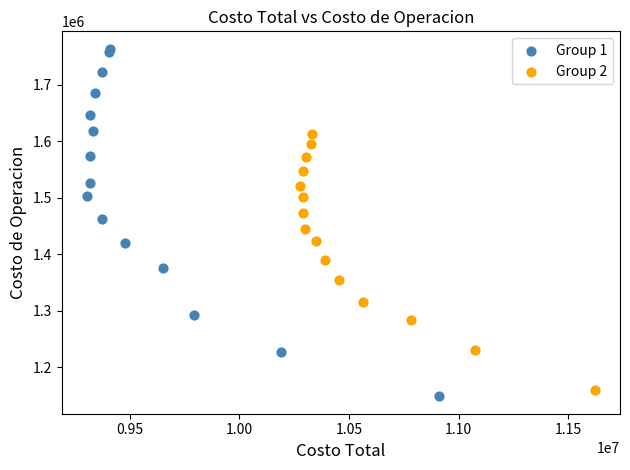

Which series has the largest Y range (max minus min)?

Group 1